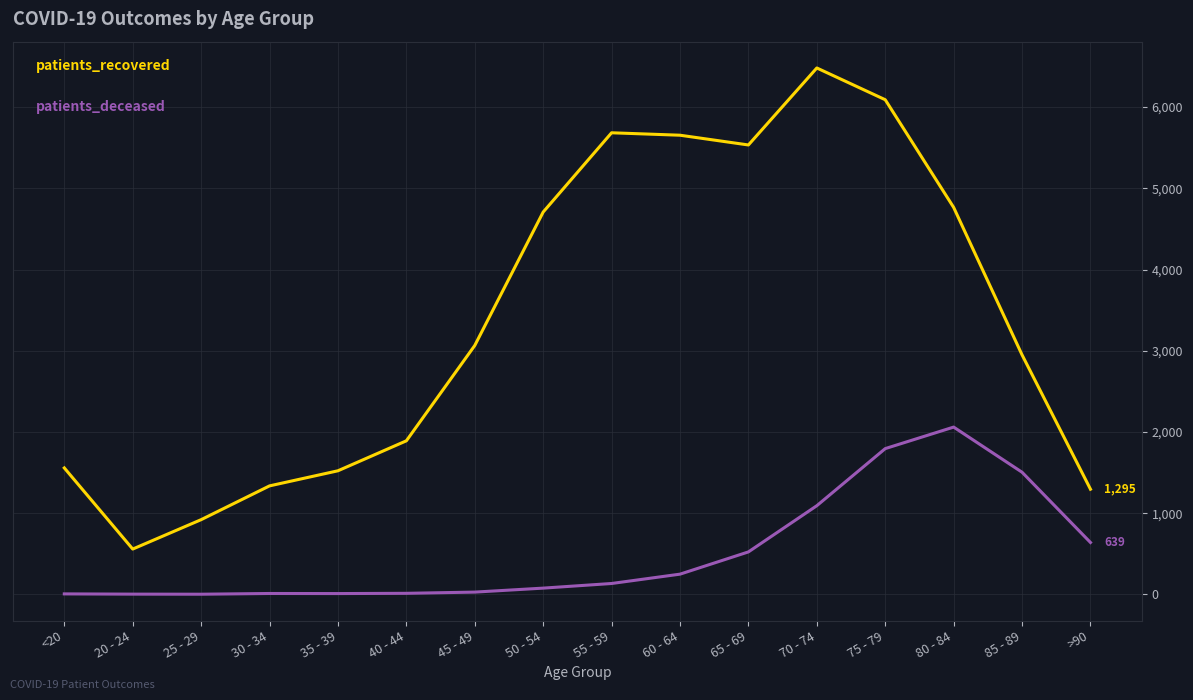

At which category is the sum across all series the highest?

75 - 79